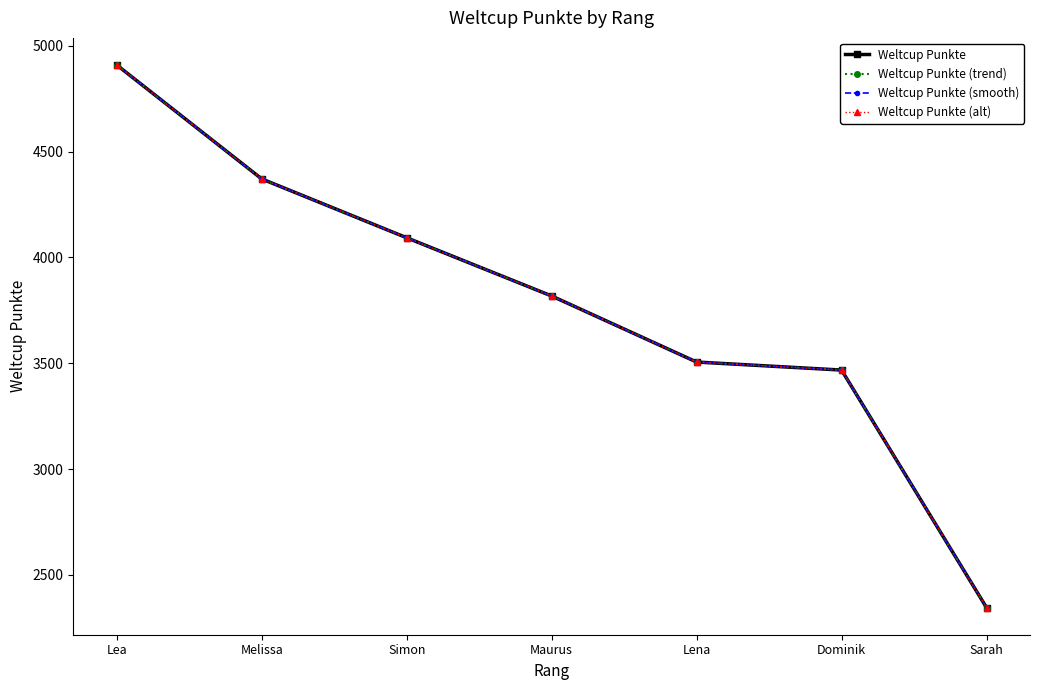

Is this an area chart (filled region under the line)?

No